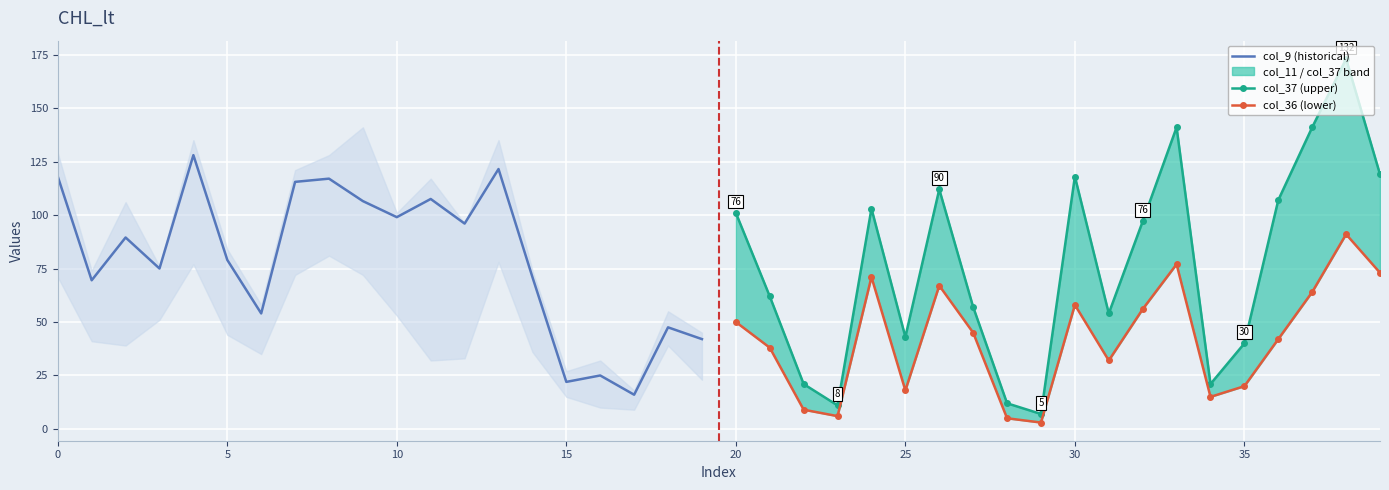

What is the difference between the second highest and second lowest values in the col_36 (lower) series?

72.0